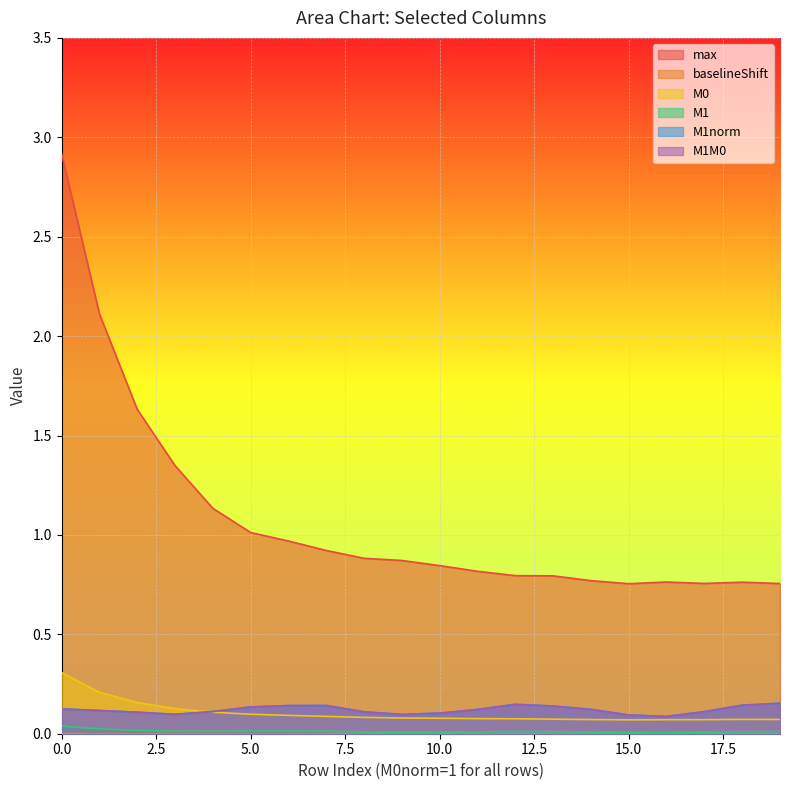

List the series in order of their peak value, highest first.

max, M0, M1norm, M1M0, M1, baselineShift